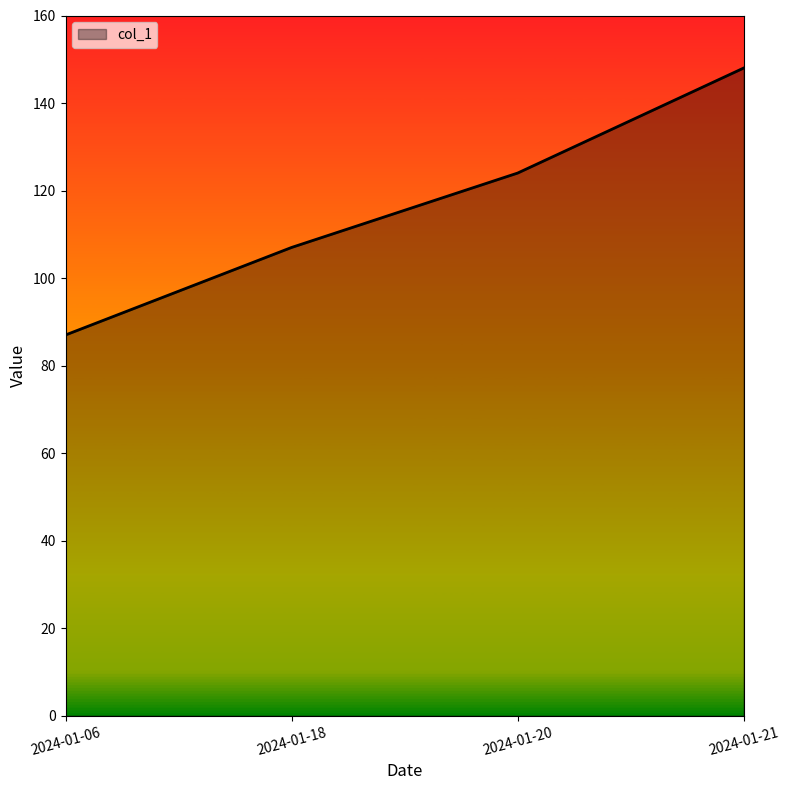

What is the change in value from 2024-01-06 to 2024-01-18?

+20